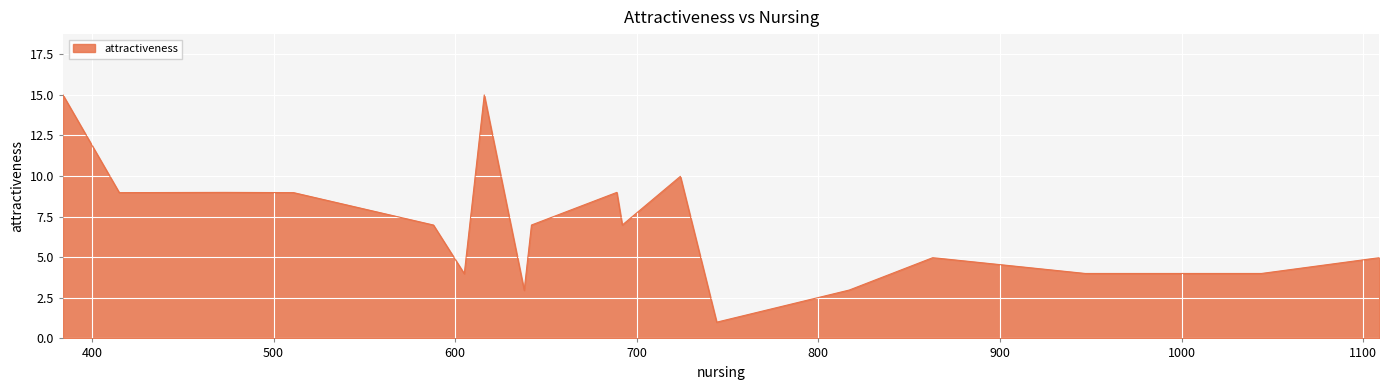

What is the difference between the maximum and minimum values?

14.0